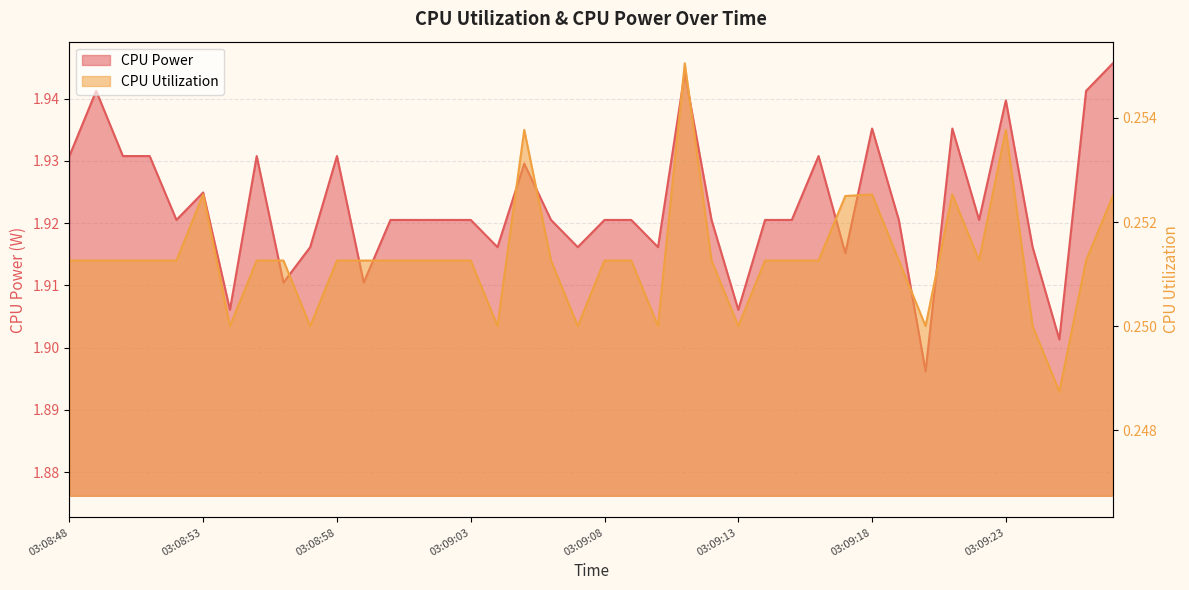

How many categories are shown in the chart?

40